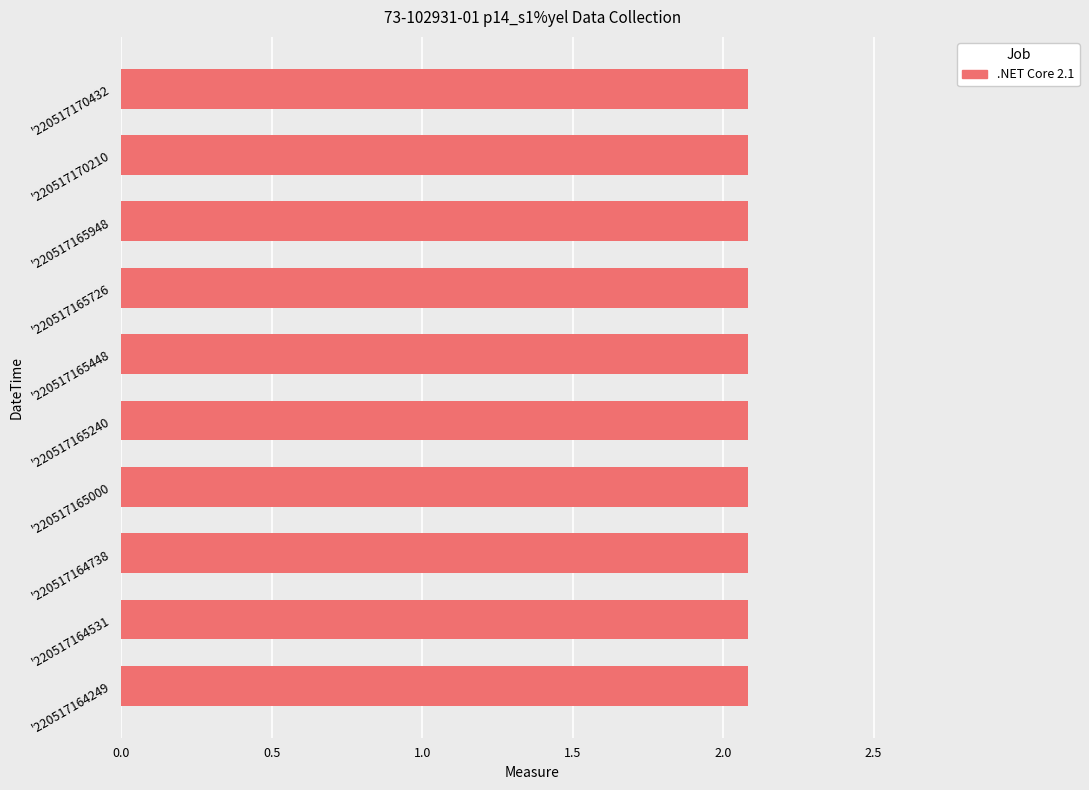

Is it true that the value at '220517165726 is 0.9?

False